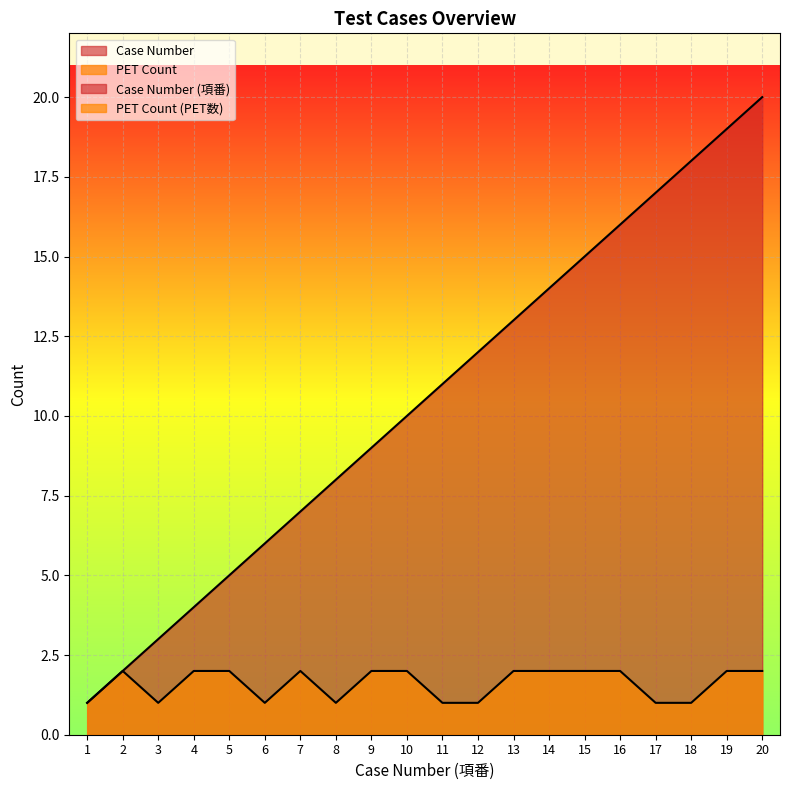

True or false: Case Number and PET Count cross at least once.

False